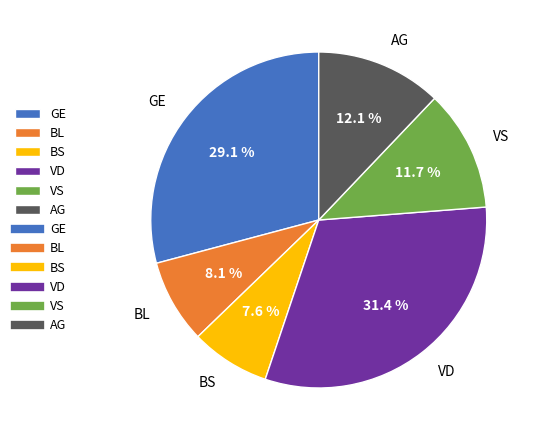

Does any single category account for the majority?

No